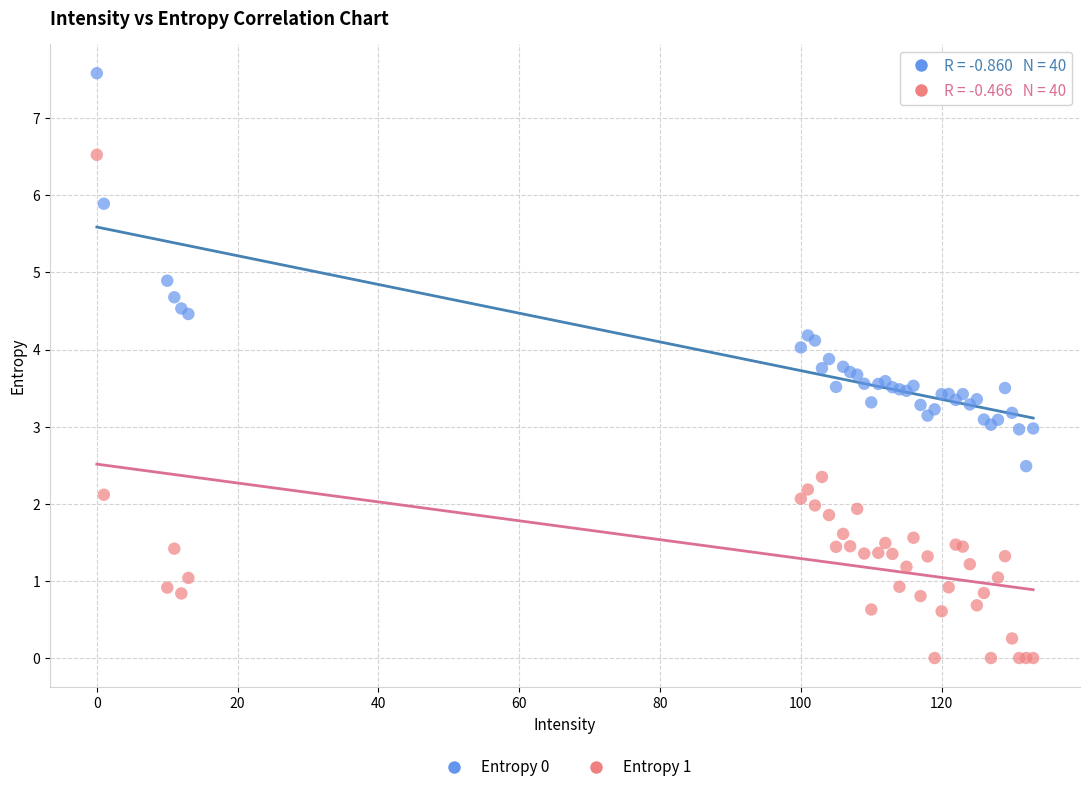

Which series has the widest spread of Y values?

Entropy 1